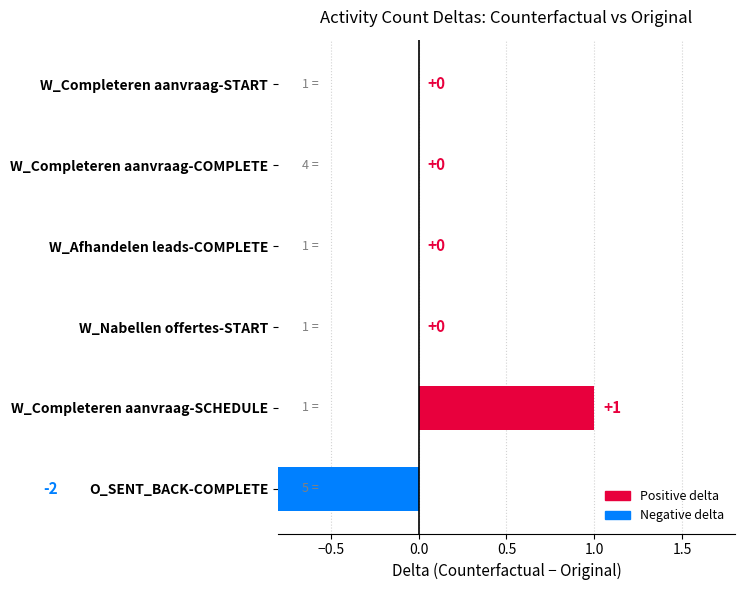

Reading right to left, transcribe all the data shown in this chart.

-2	1	0	0	0	0